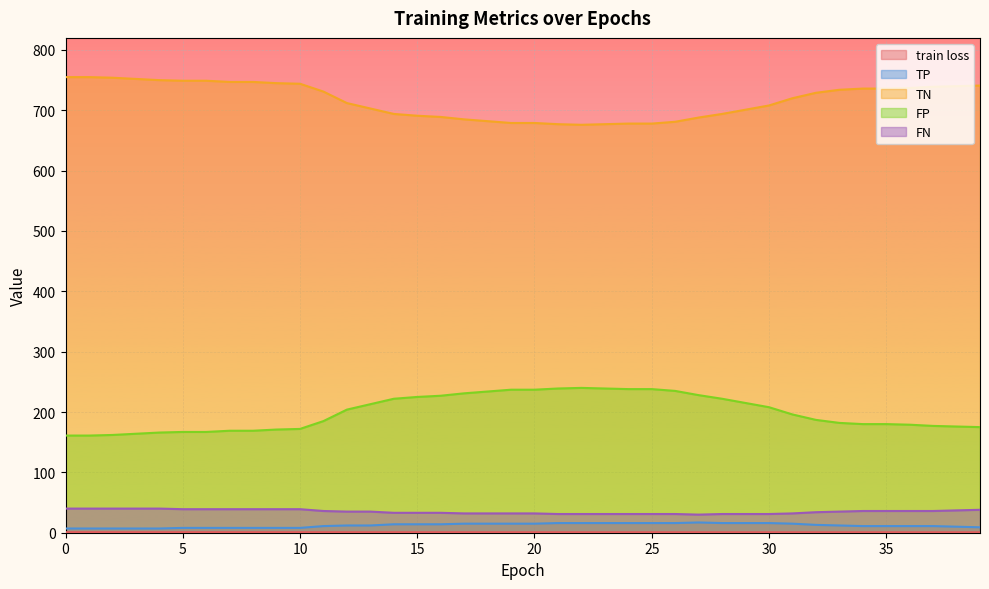

Is it true that TN equals 745.0 at 9?

True